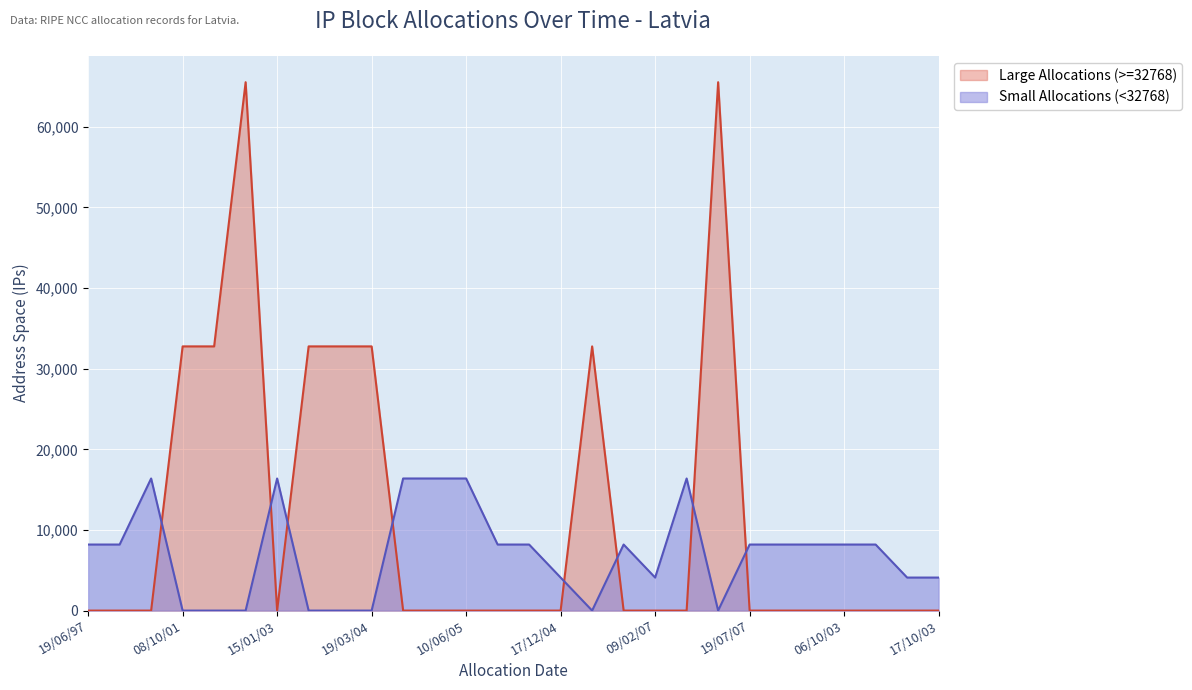

How many lines are shown in the chart?

2